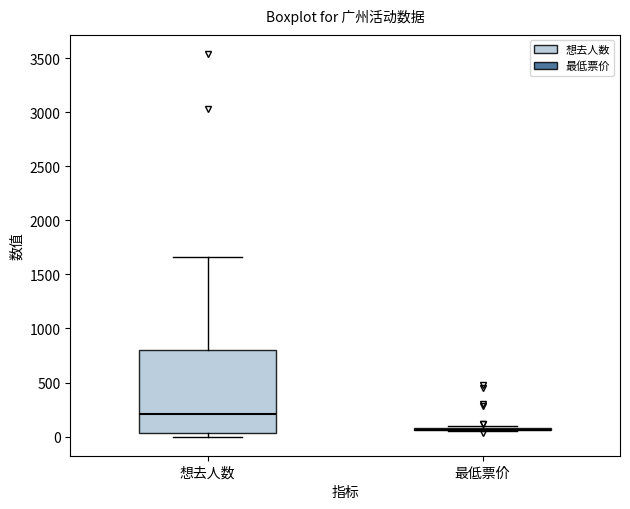

Reading left to right, read every box against the y-axis: the position of its median line, the range the box covers, and the ends of its whiskers. The values are not printed on the chart, so give them approximately, as read against the axis.

想去人数: median 200, box 50 to 800, whiskers 0 to 1650
最低票价: box collapsed to a line at 50, whiskers 50 to 100